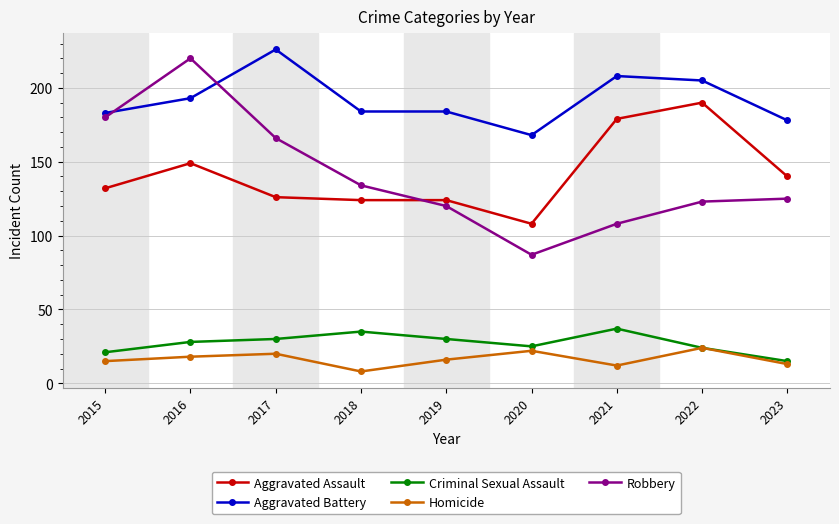

Does the chart display data point markers on the line(s)?

Yes